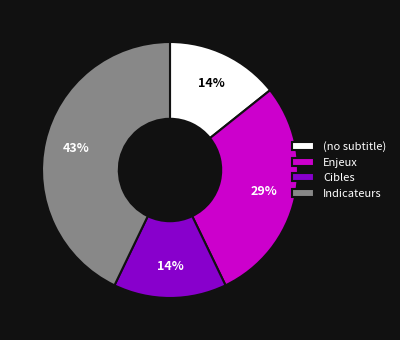

How many segments does this pie chart have?

4